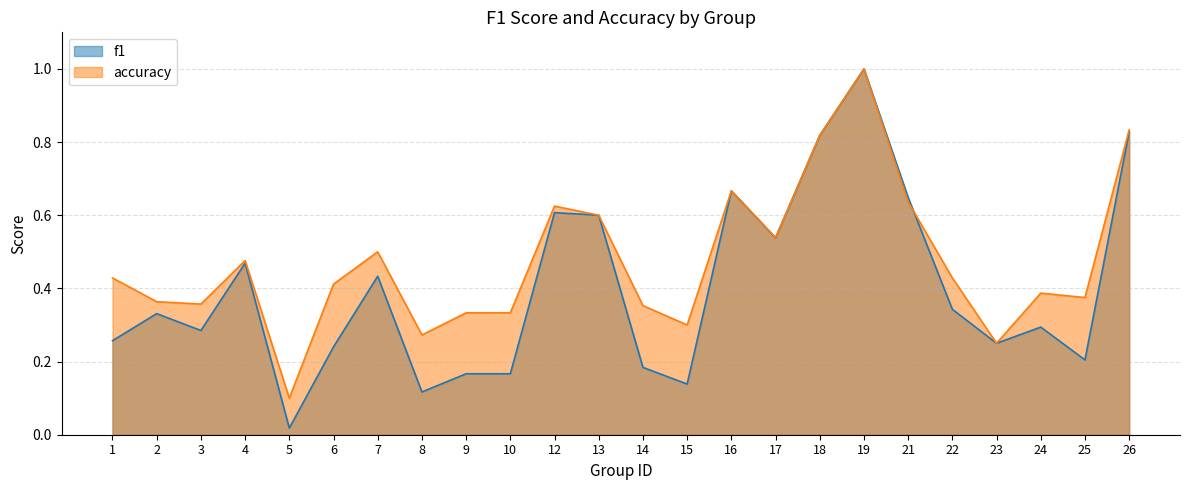

At which category does accuracy reach its first local peak?

4